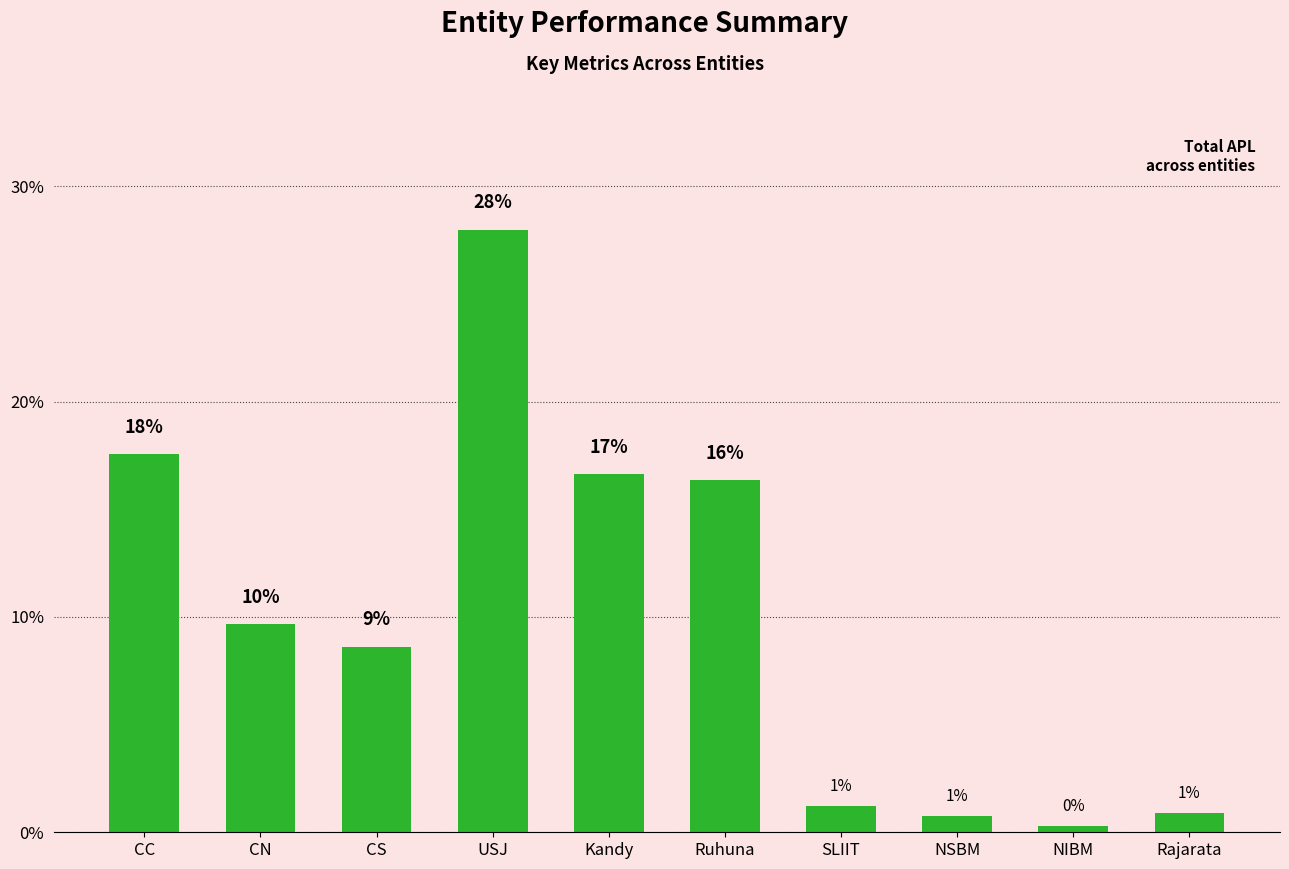

Is it true that the value at CN is 9.7?

True